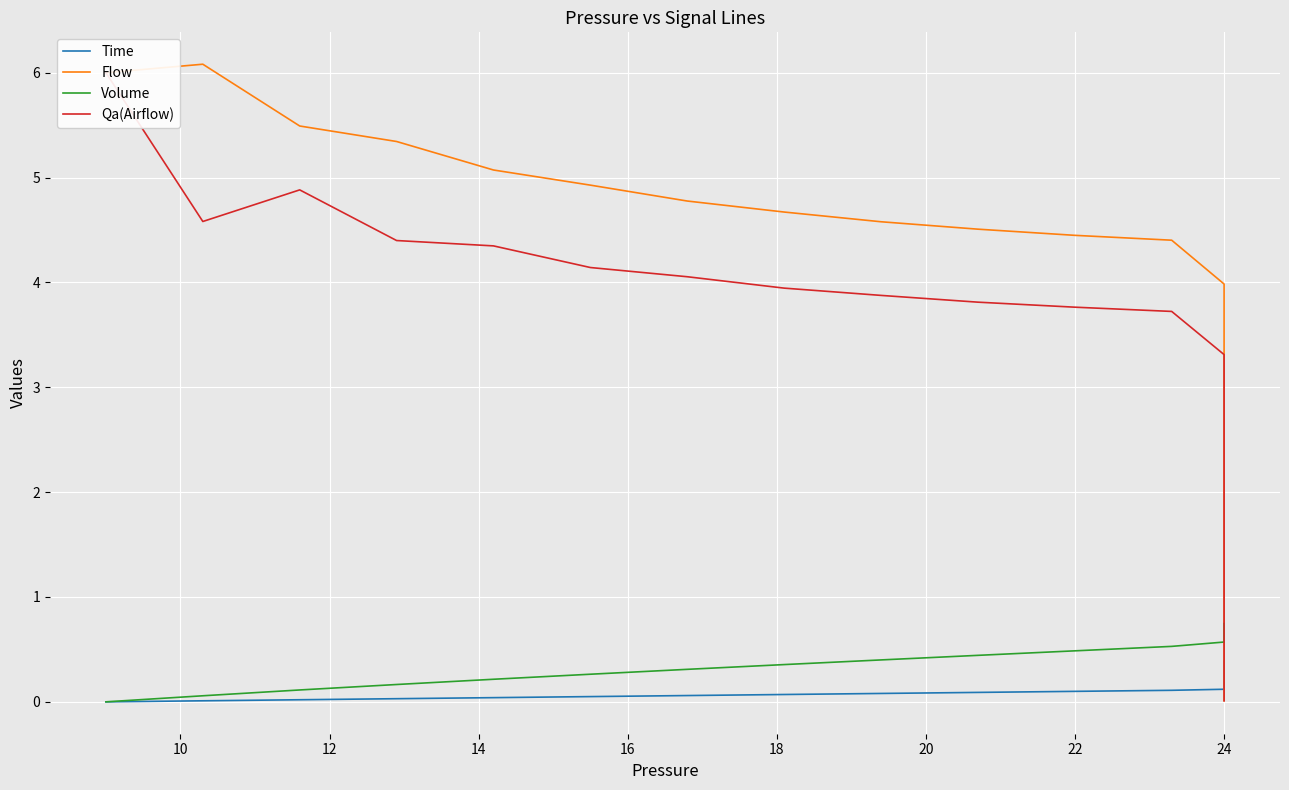

True or false: Flow and Qa(Airflow) cross at least once.

False